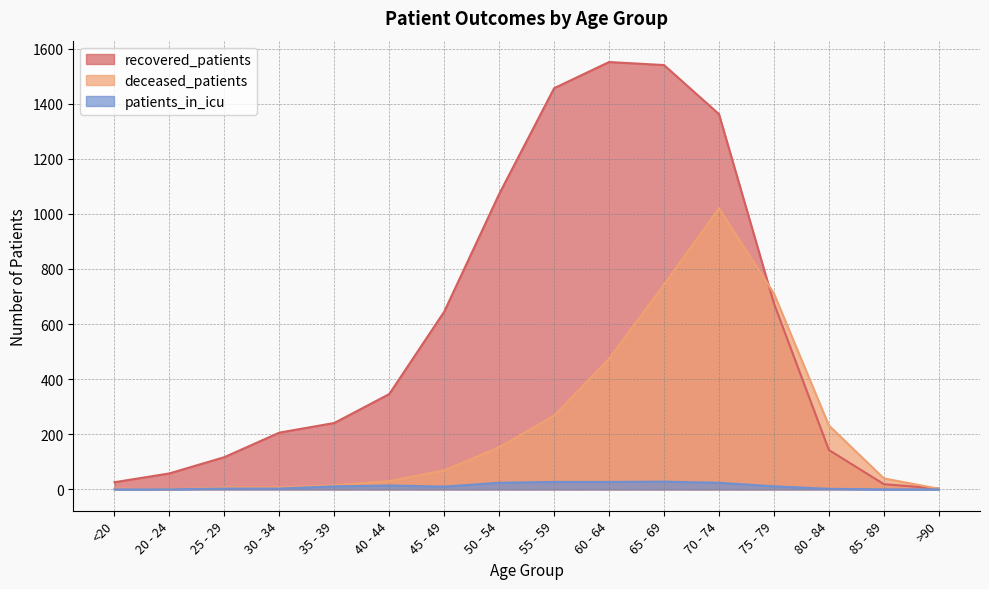

Rank the series by their maximum value, from lowest to highest.

patients_in_icu, deceased_patients, recovered_patients